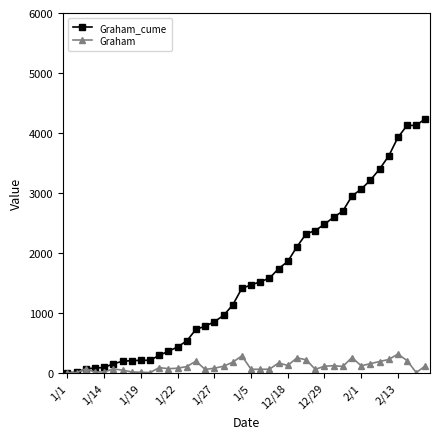

What is the difference between the maximum and minimum values in the Graham series?

309